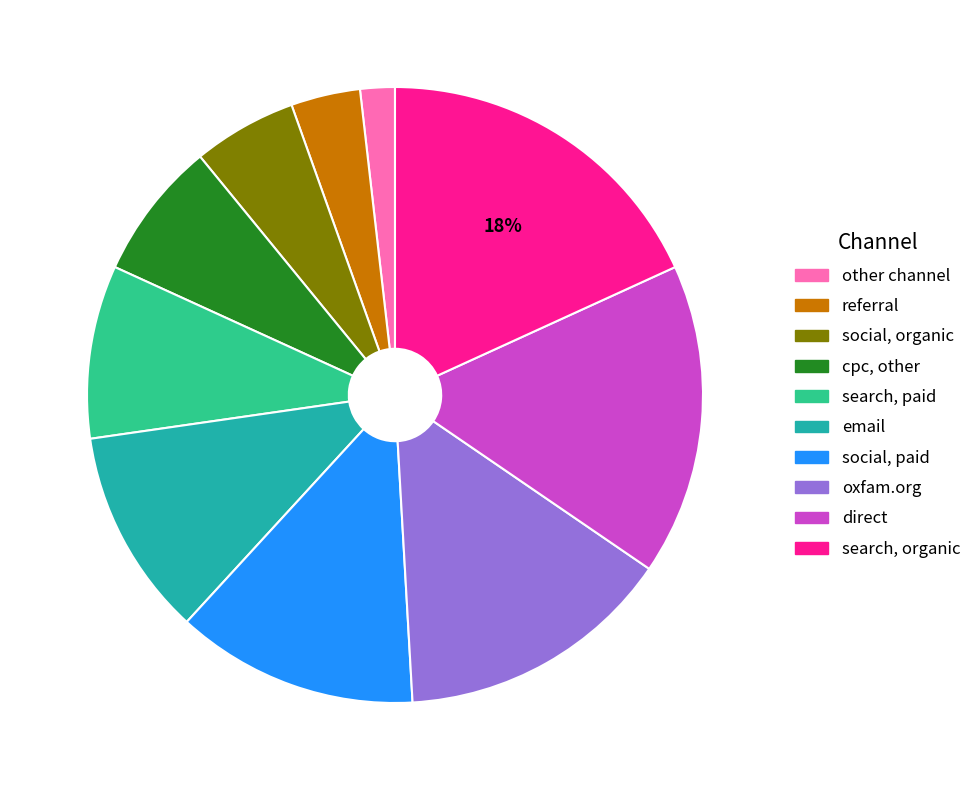

Is the sum of other channel and search, organic greater than half?

No